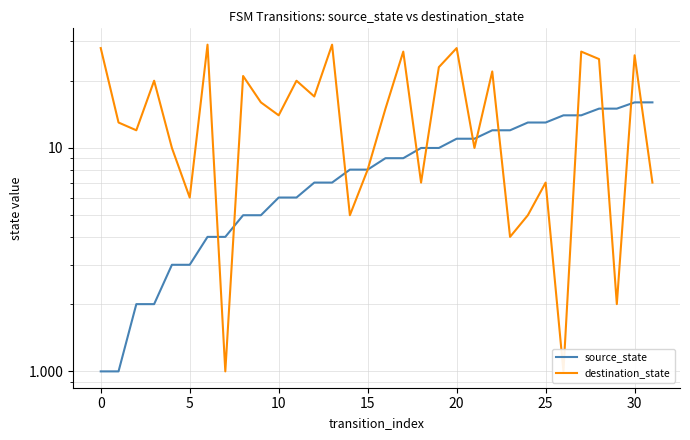

What are all the series names shown in the legend?

source_state, destination_state